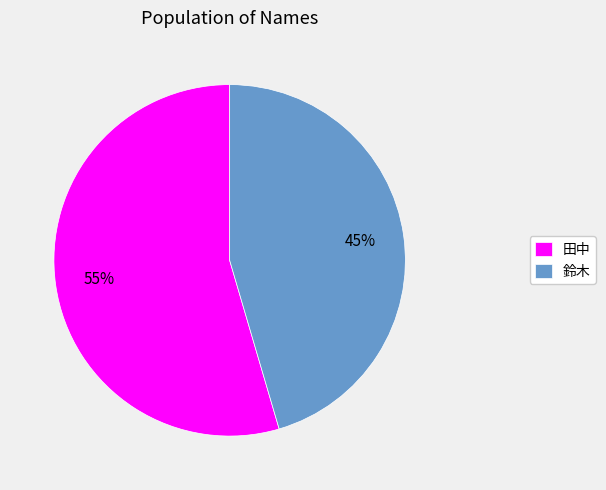

Rank the categories by value from lowest to highest.

鈴木, 田中